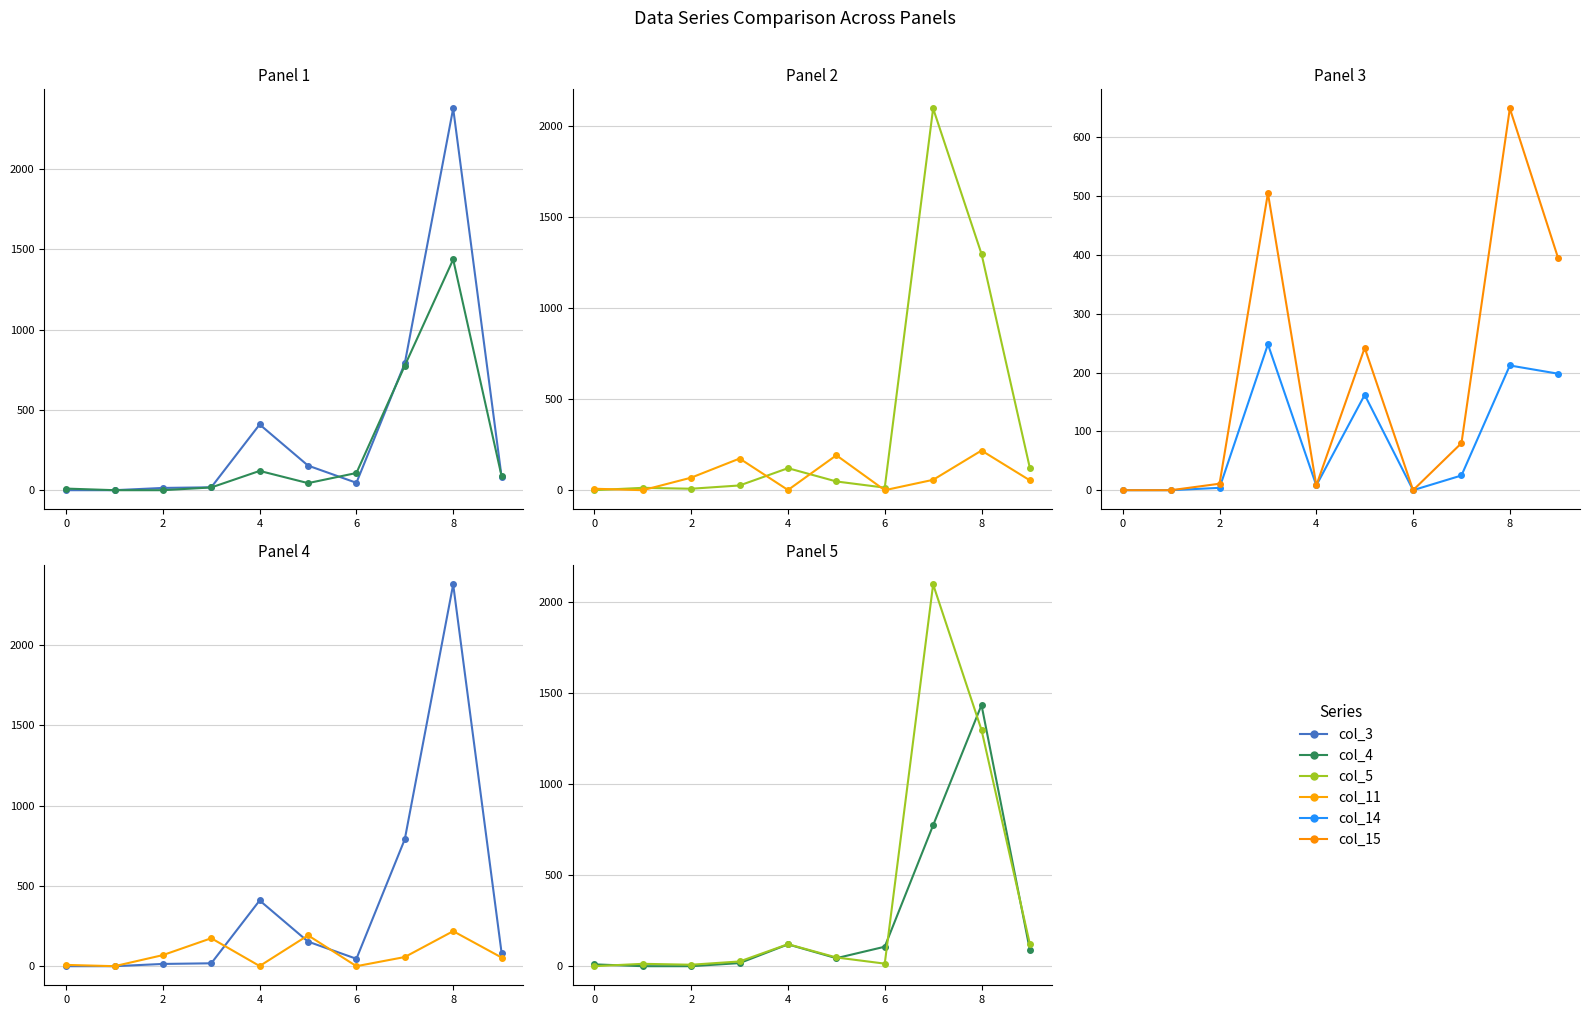

What is the difference between the highest and lowest values at 7?

2074